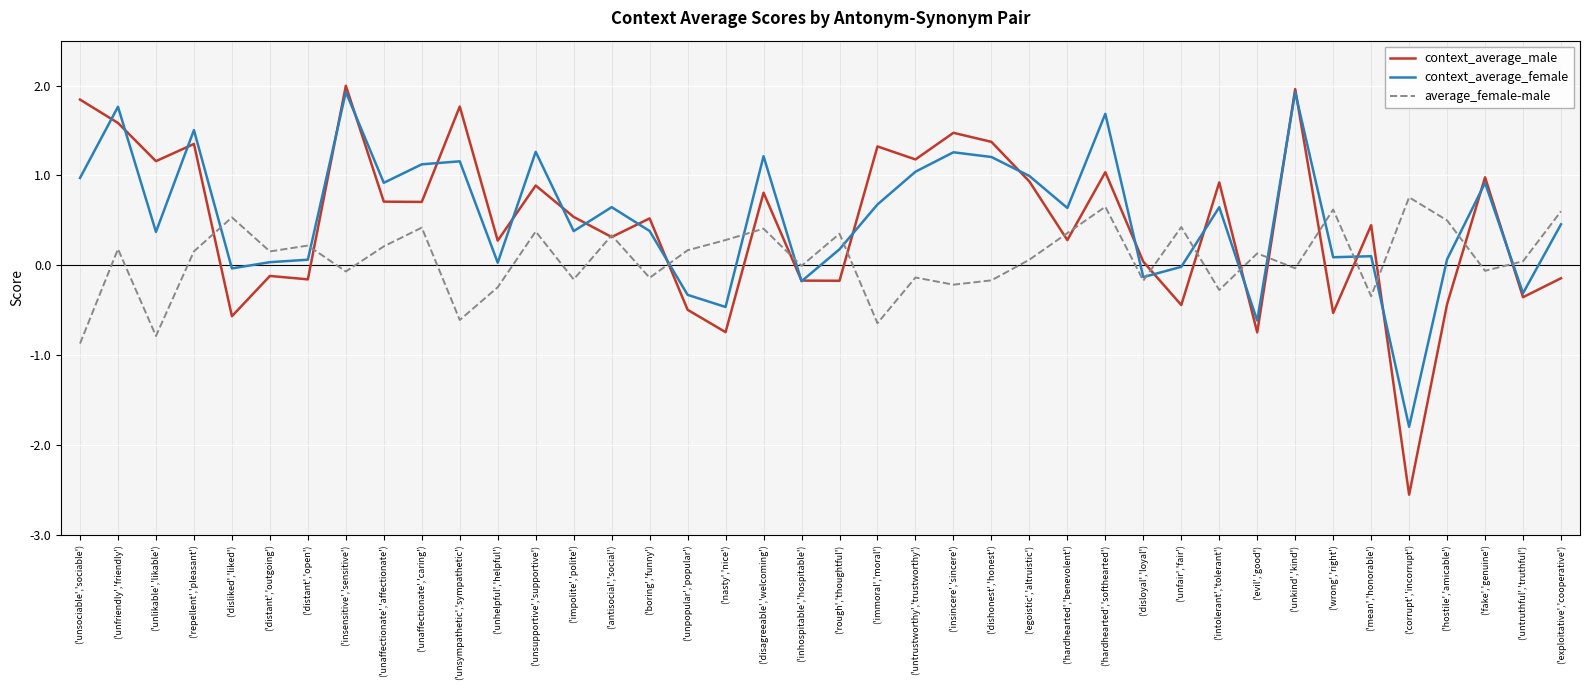

Is it true that average_female-male equals 0.8 at ('hostile','amicable')?

False